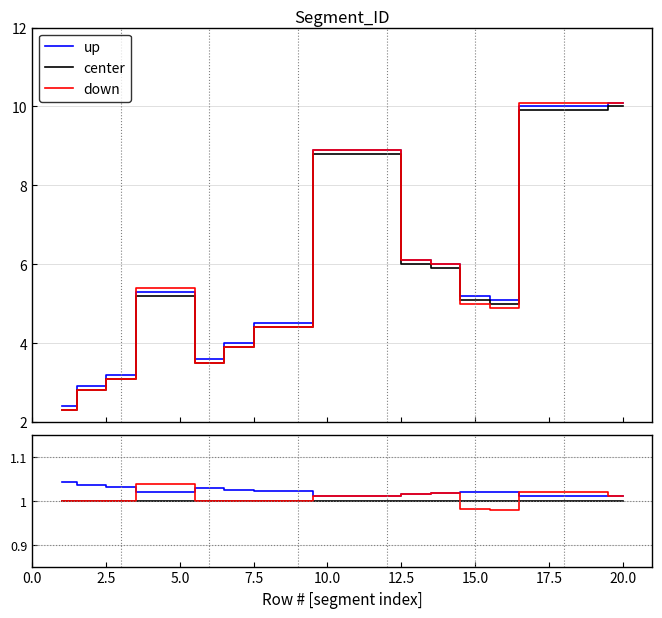

Is it true that down equals 1.4 at 5.0?

False